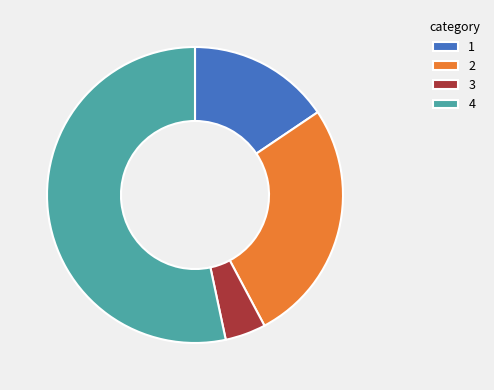

Is the sum of 4 and 1 greater than half?

Yes